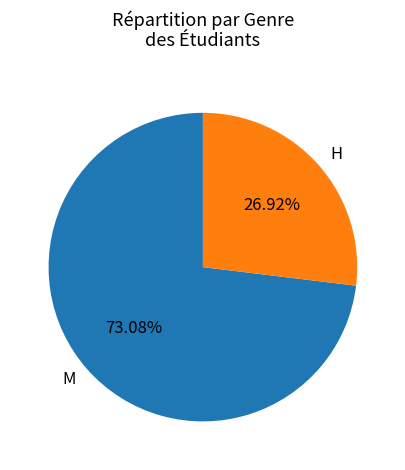

Rank the categories by value from highest to lowest.

M, H